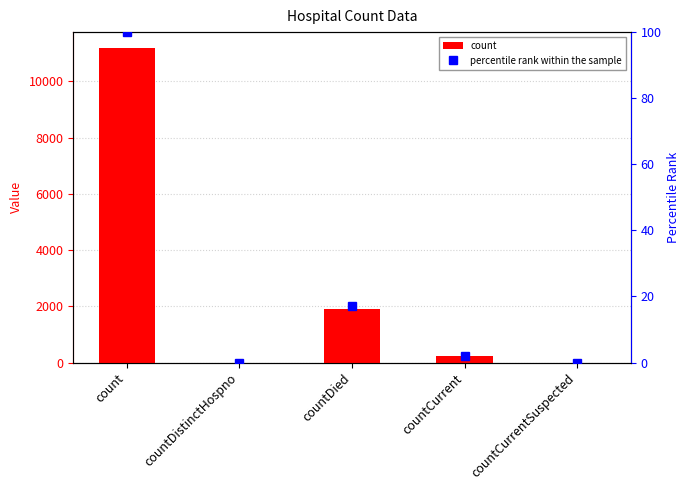

Reading left to right, what are all the values shown in this chart?

count: count=11191.0	countDistinctHospno=0.0	countDied=1908.0	countCurrent=216.0	countCurrentSuspected=0.0
percentile rank within the sample: count=100.0	countDistinctHospno=0.0	countDied=17.0	countCurrent=1.9	countCurrentSuspected=0.0